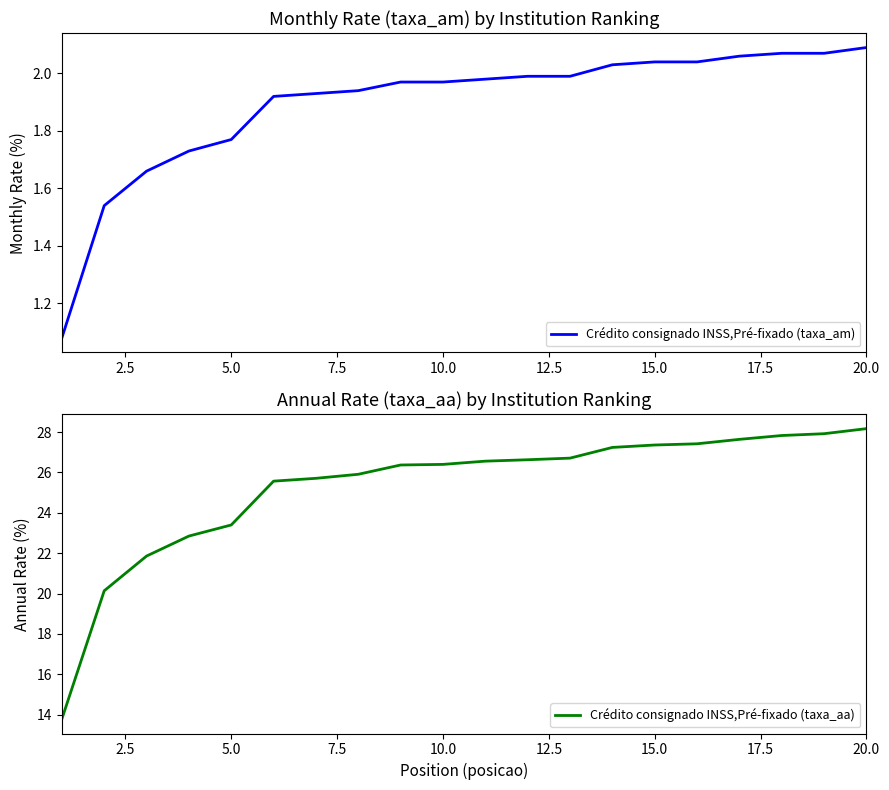

The value of Crédito consignado INSS,Pré-fixado (taxa_am) at 15.0 is 1.3. True or false?

False